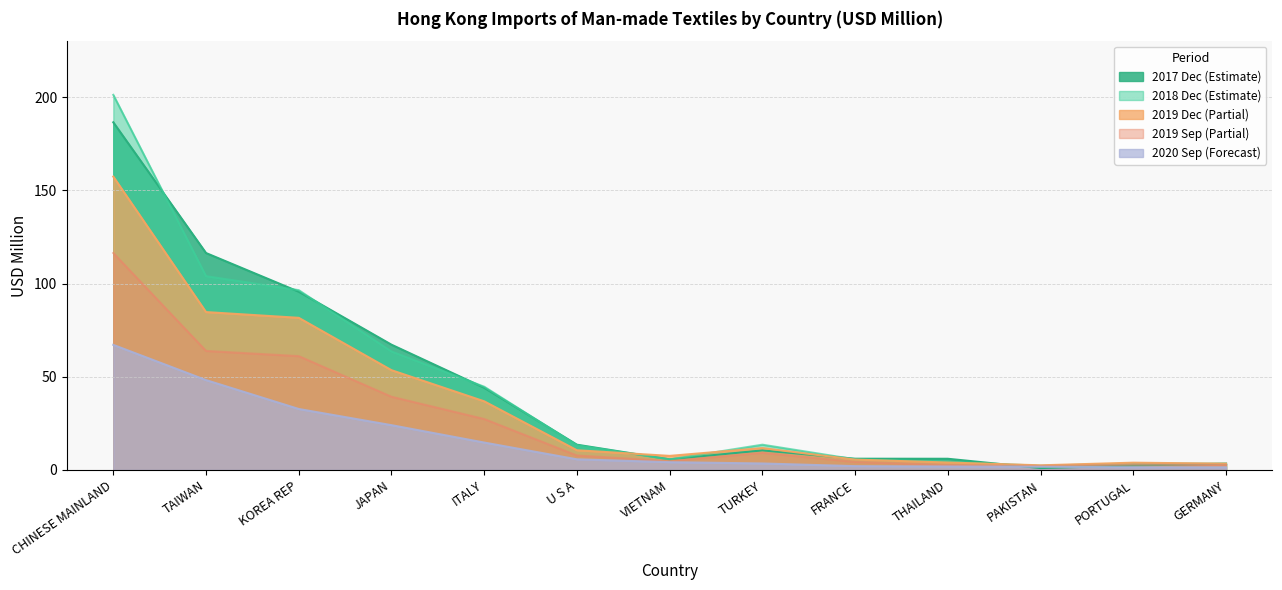

At which label is 201912 closest to 79?

KOREA REP